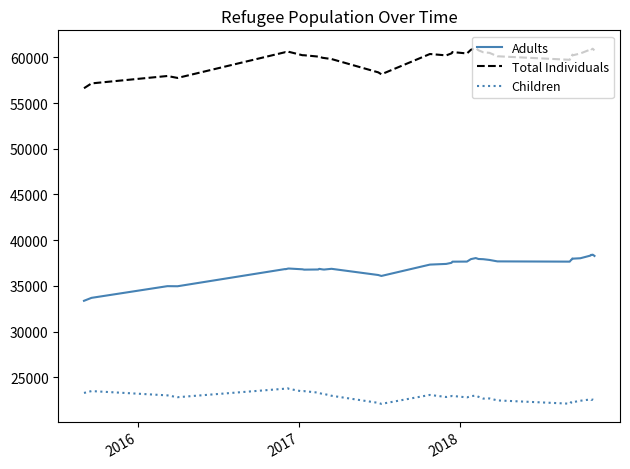

What is the highest value of the Children series?

23783